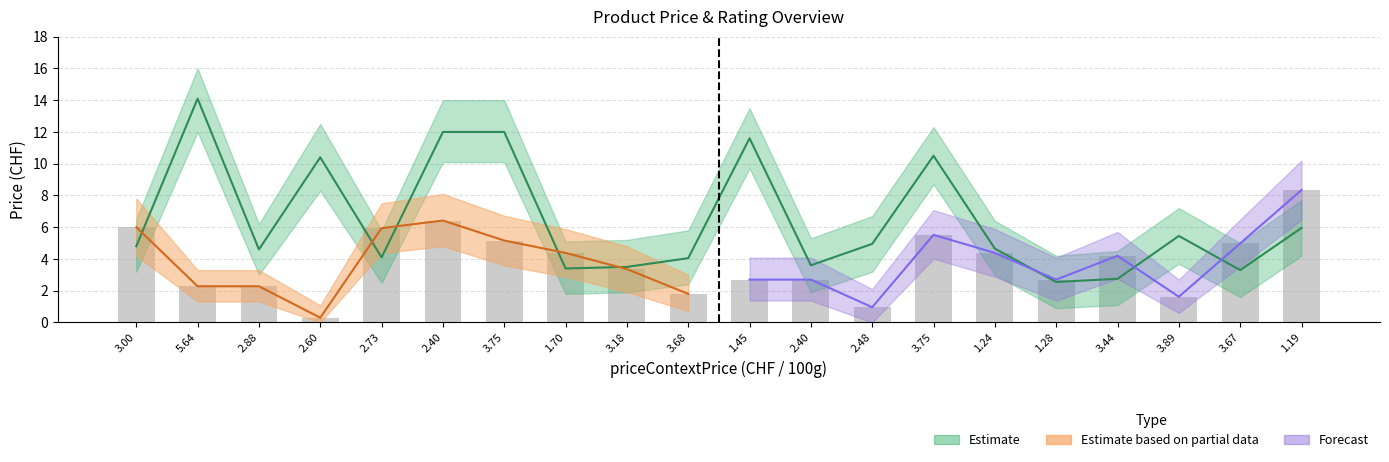

Which series has the largest total across all categories?

Price estimate